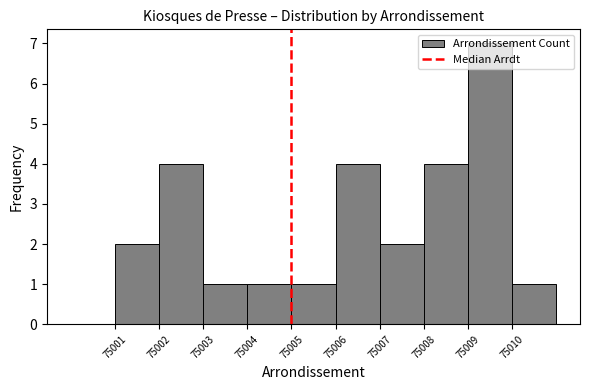

Reading left to right, transcribe this chart: for each bar, give the range it covers on the x-axis and its height. The values are not printed on the chart, so give them approximately, as read against the axis.

75000 to 75001: 0
75001 to 75002: 2
75002 to 75003: 4
75003 to 75004: 1
75004 to 75005: 1
75005 to 75006: 1
75006 to 75007: 4
75007 to 75008: 2
75008 to 75009: 4
75009 to 75010: 7
75010 to 75011: 1